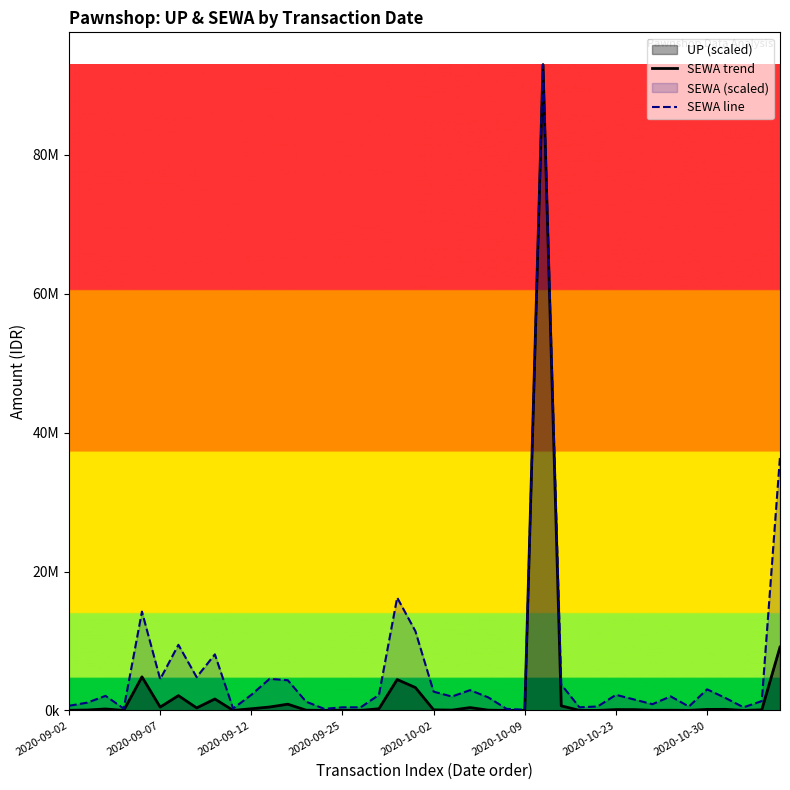

Does the chart display data point markers on the line(s)?

No